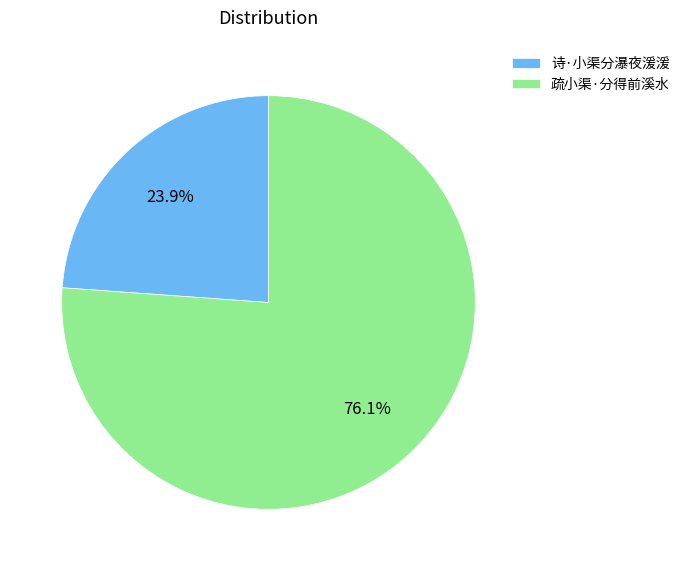

Does 疏小渠·分得前溪水 account for over 50% of the chart?

Yes